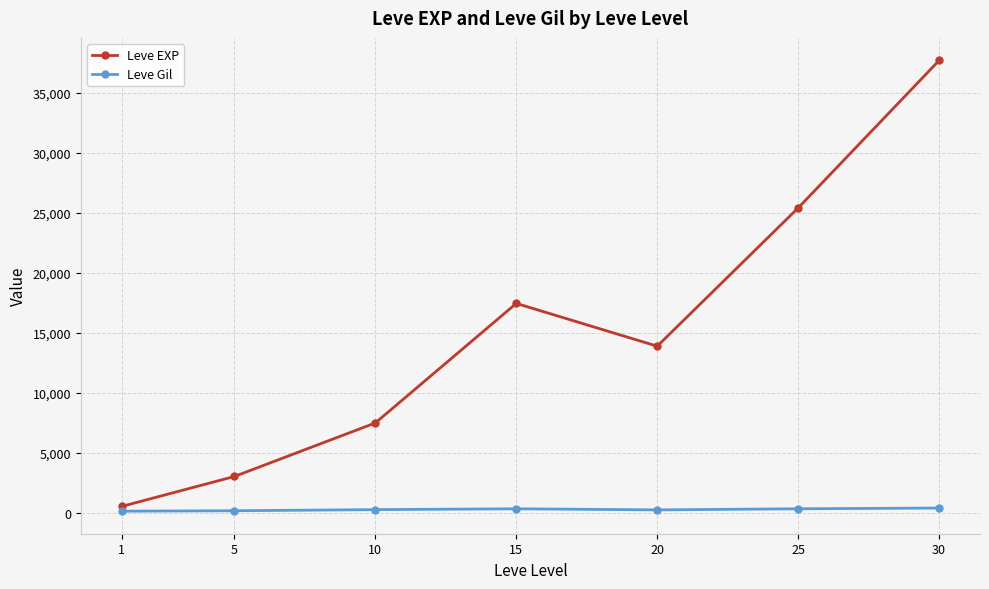

Rank the series by their maximum value, from highest to lowest.

Leve EXP, Leve Gil